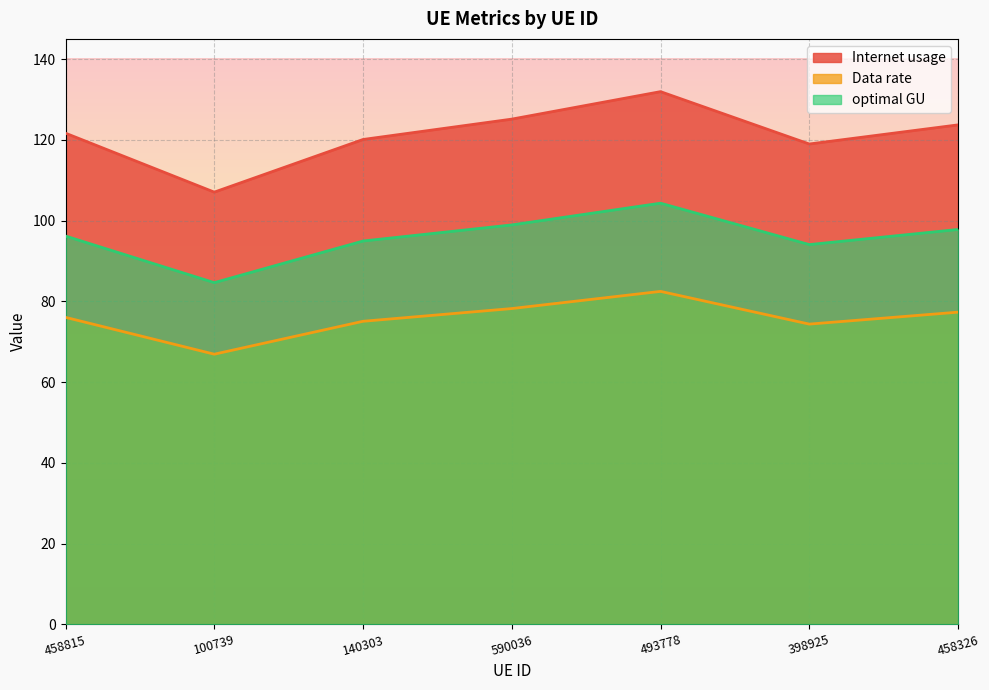

The optimal GU series shows 129.0 at 590036. True or false?

False